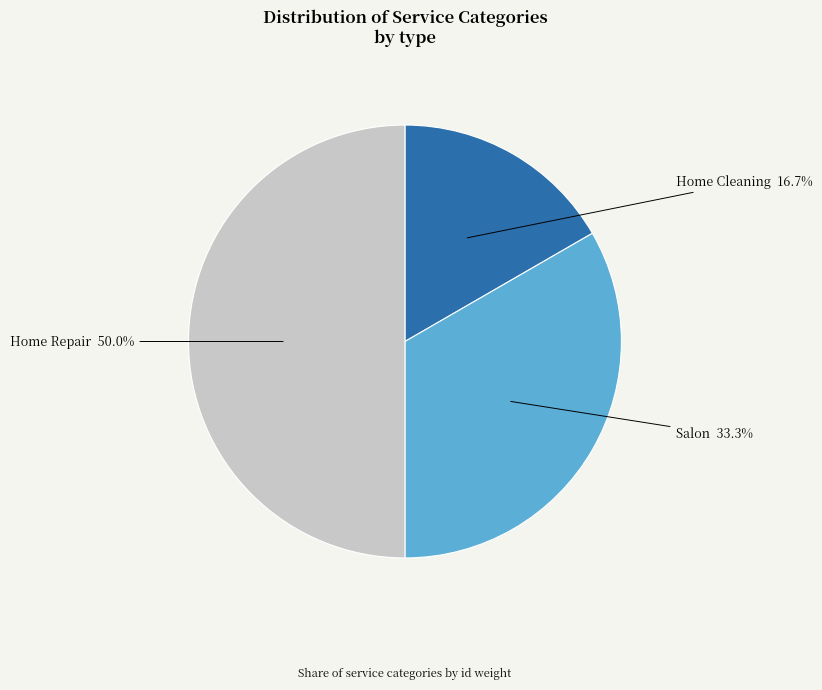

Approximately how many times larger is the value at Salon compared to Home Cleaning?

2.0